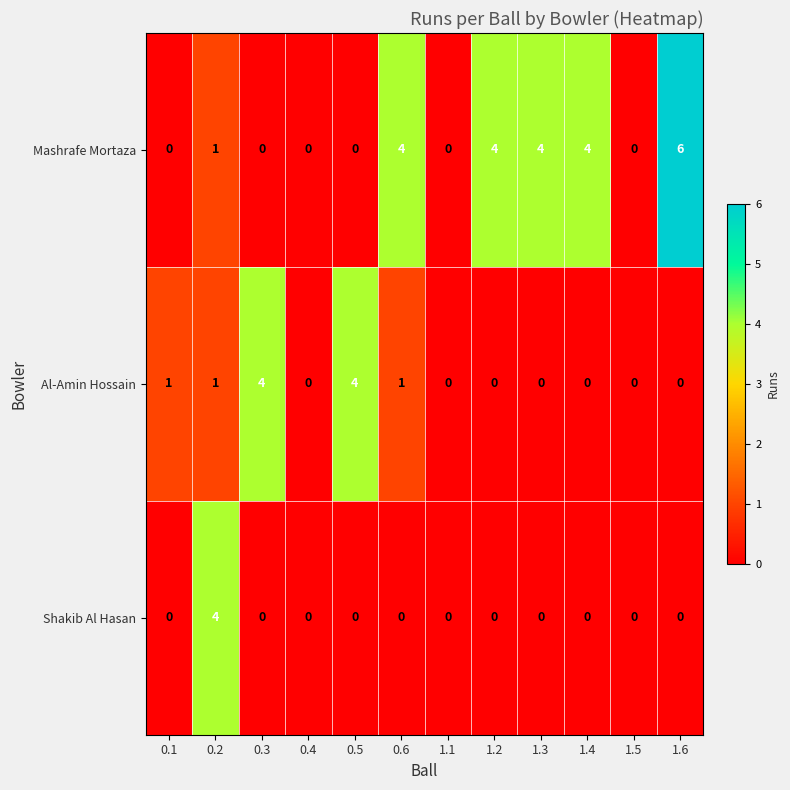

What is the difference between the highest and lowest values at 0.2?

3